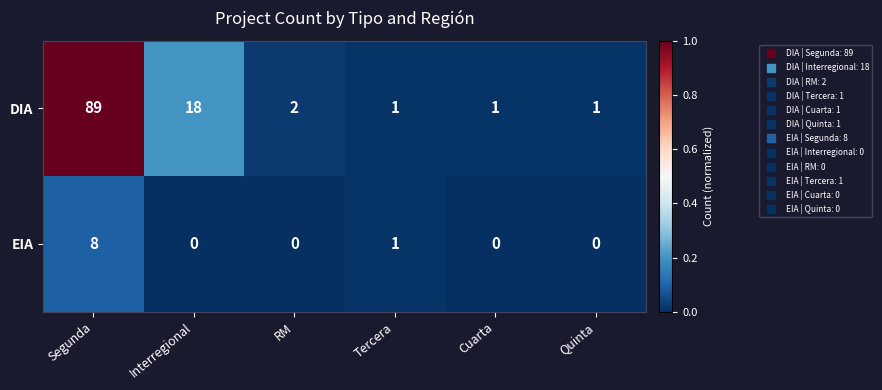

How many positive values does the EIA series have?

2